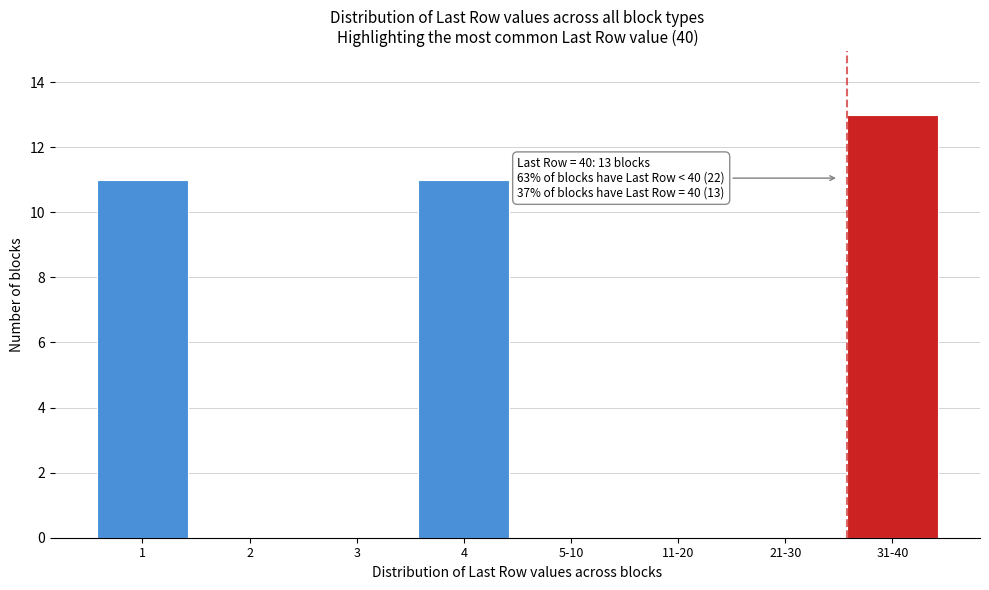

Reading right to left, list all the values displayed in this chart.

31-40=13	21-30=0	11-20=0	5-10=0	4=11	3=0	2=0	1=11